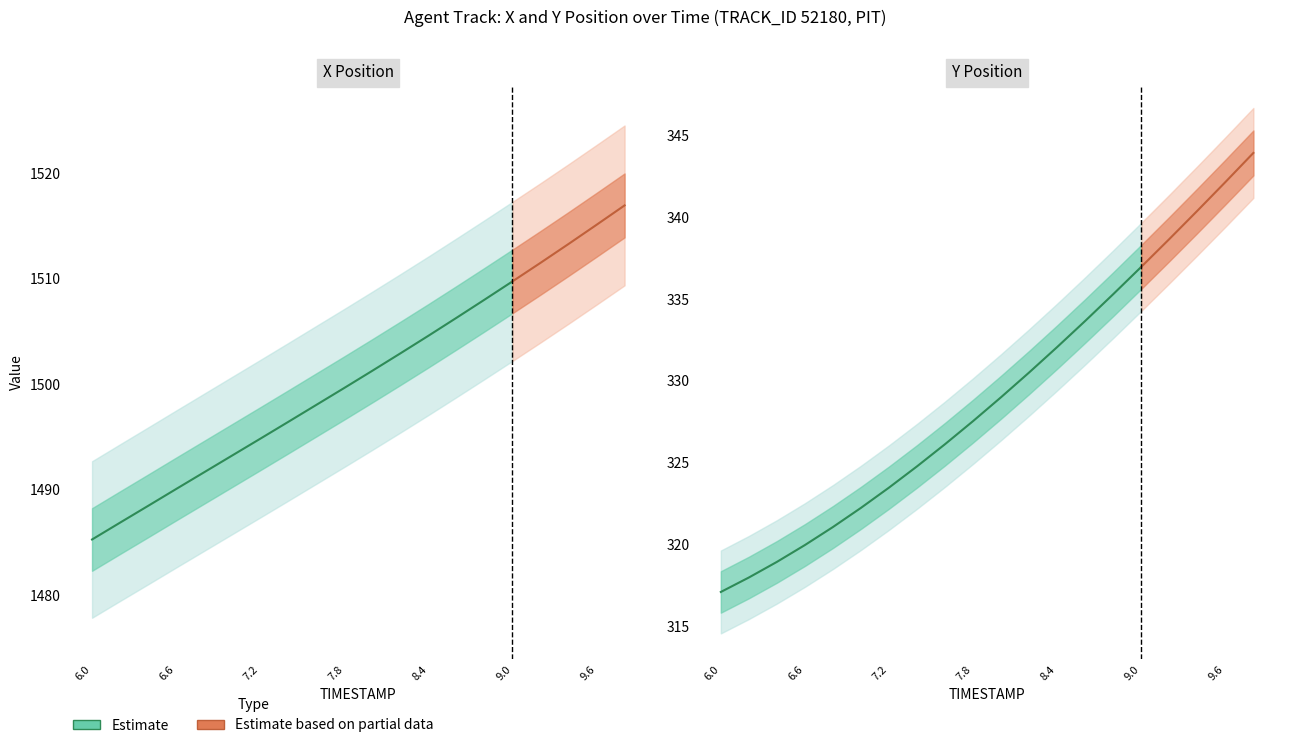

How many categories are shown in the chart?

20